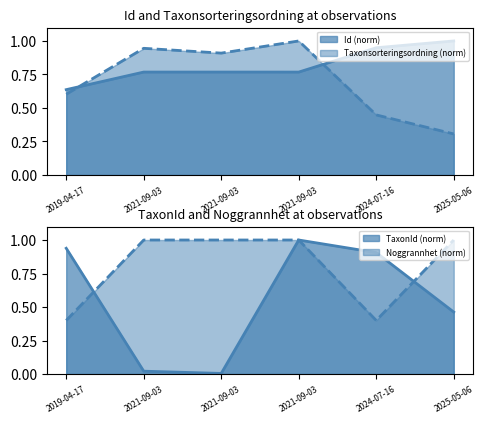

What is the difference between the maximum and minimum values in the TaxonId series?

1.0